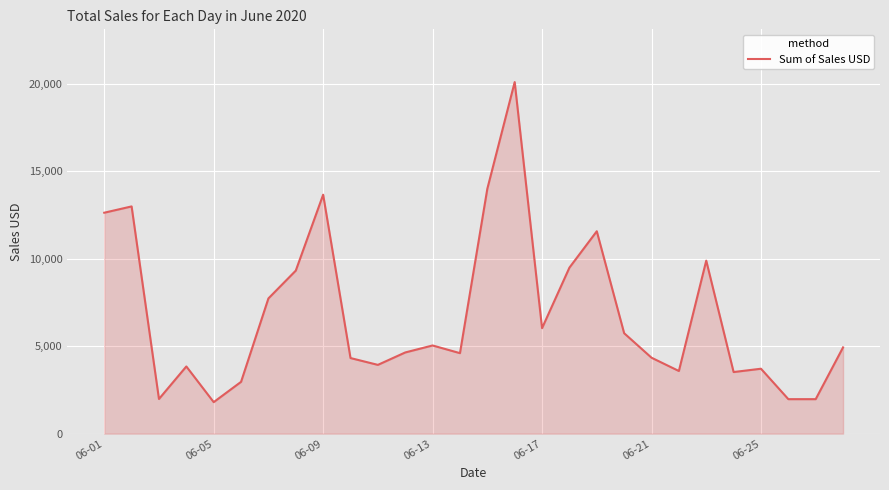

What is the difference between the maximum and minimum values?

18300